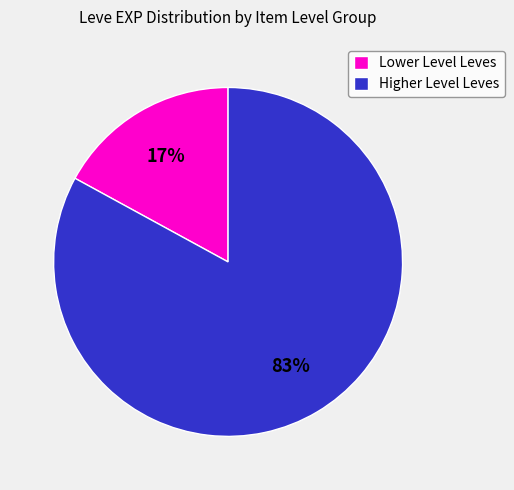

What is the majority slice?

Higher Level Leves